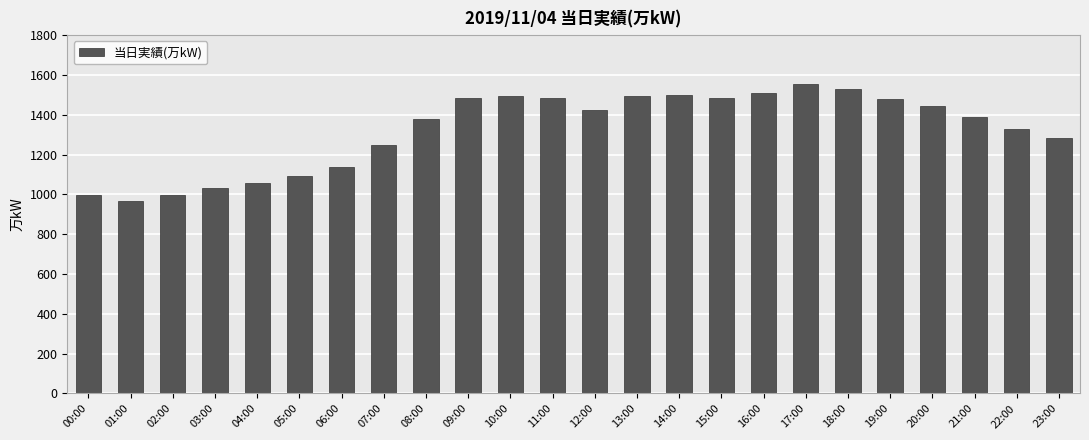

What is the greatest value displayed?

1553